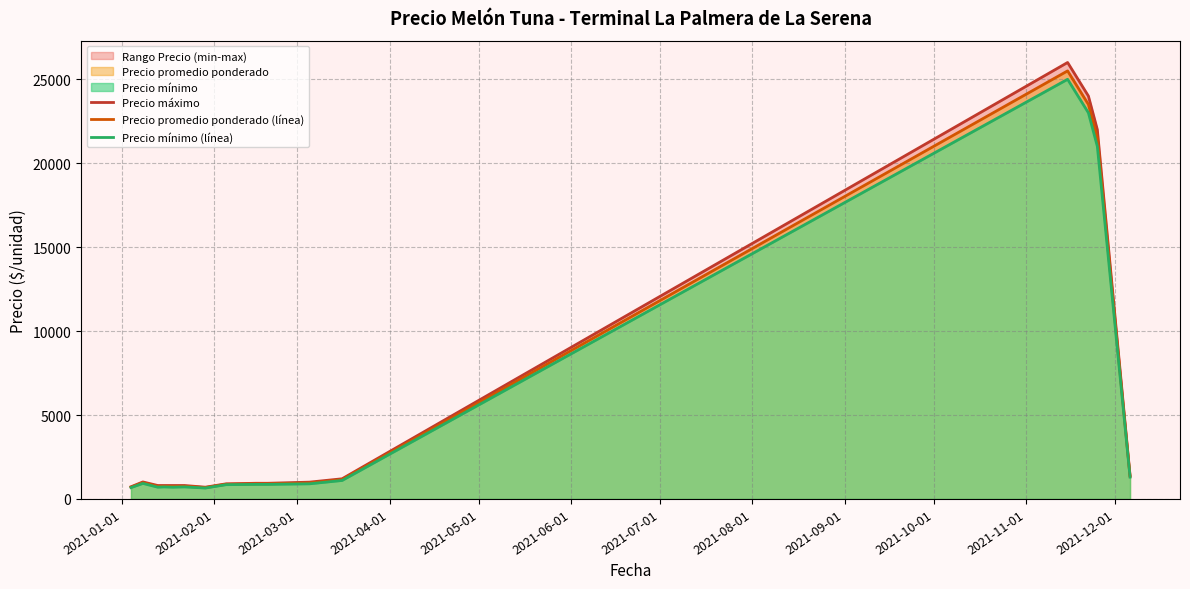

Rank the series by their average value, from highest to lowest.

Precio máximo, Precio promedio ponderado (línea), Precio mínimo (línea)